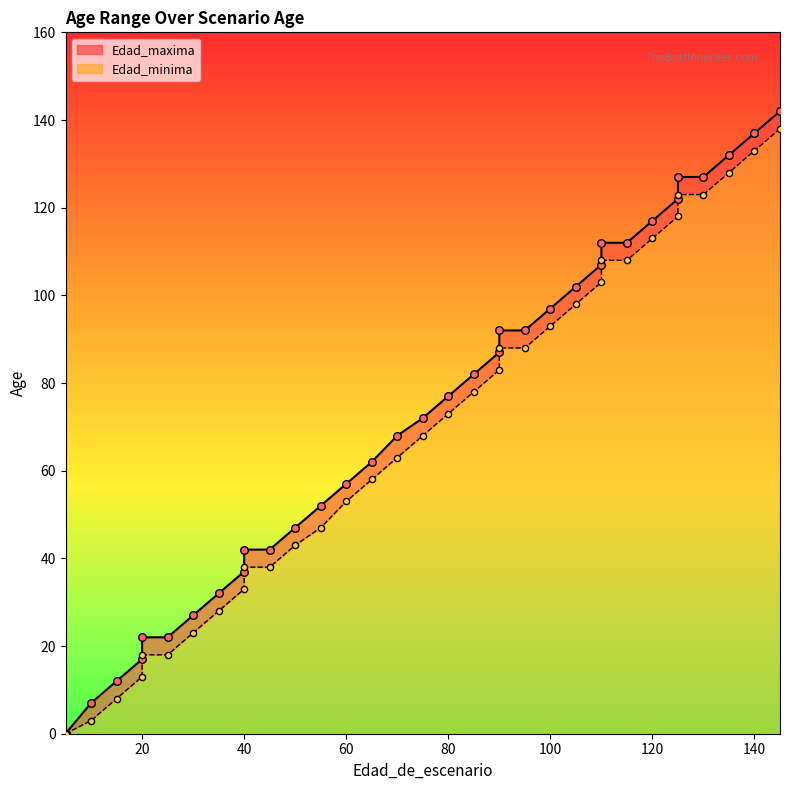

What are all the series names shown in the legend?

Edad_maxima, Edad_minima